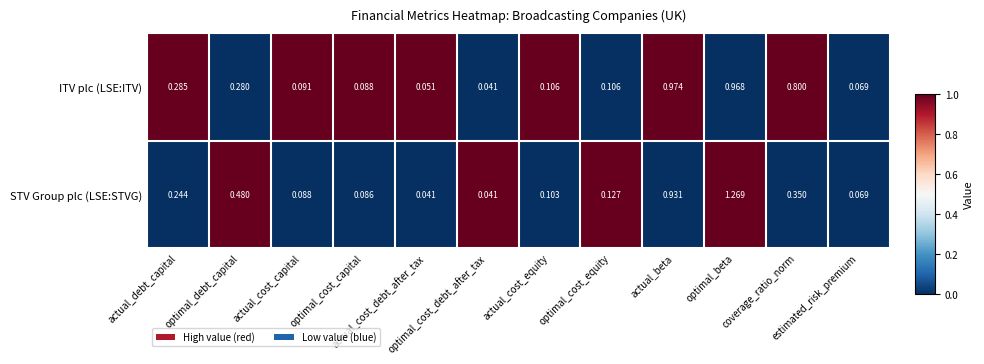

Rank the series by their average value, from lowest to highest.

STV Group plc (LSE:STVG), ITV plc (LSE:ITV)